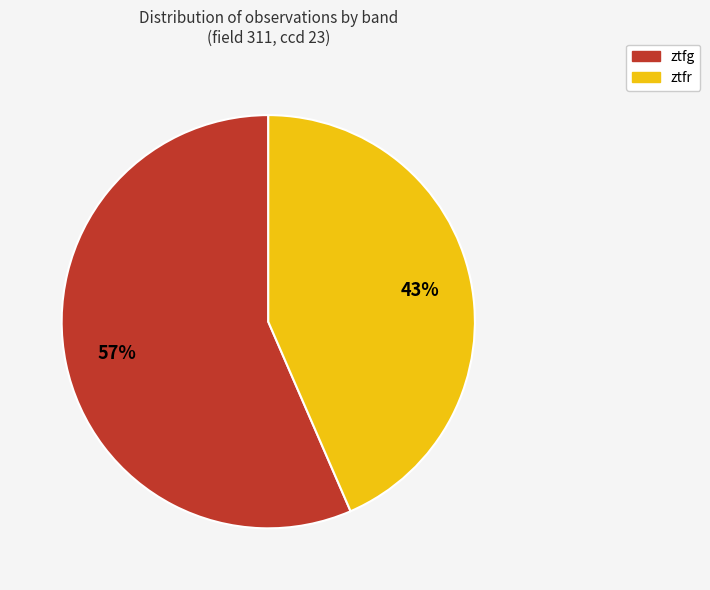

How many segments does this pie chart have?

2